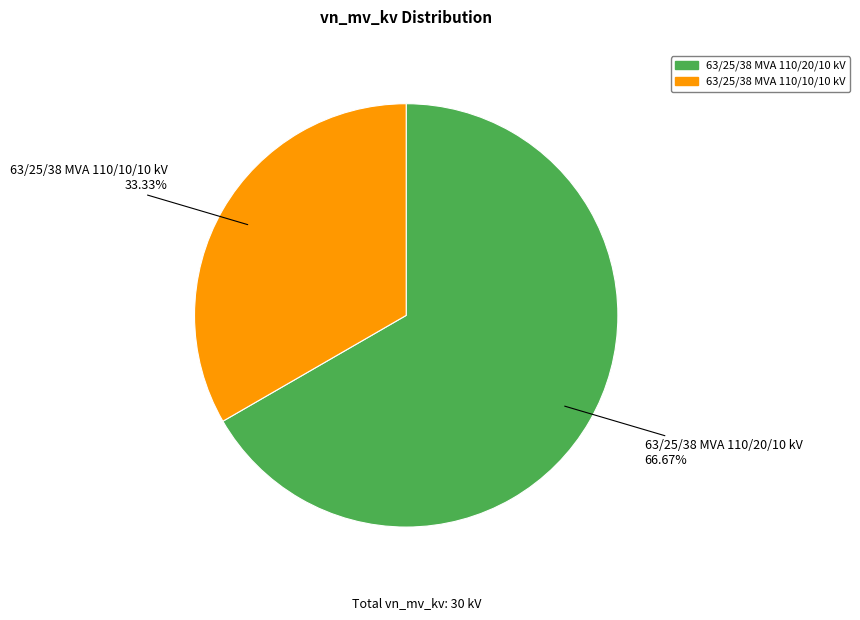

How many segments does this pie chart have?

2